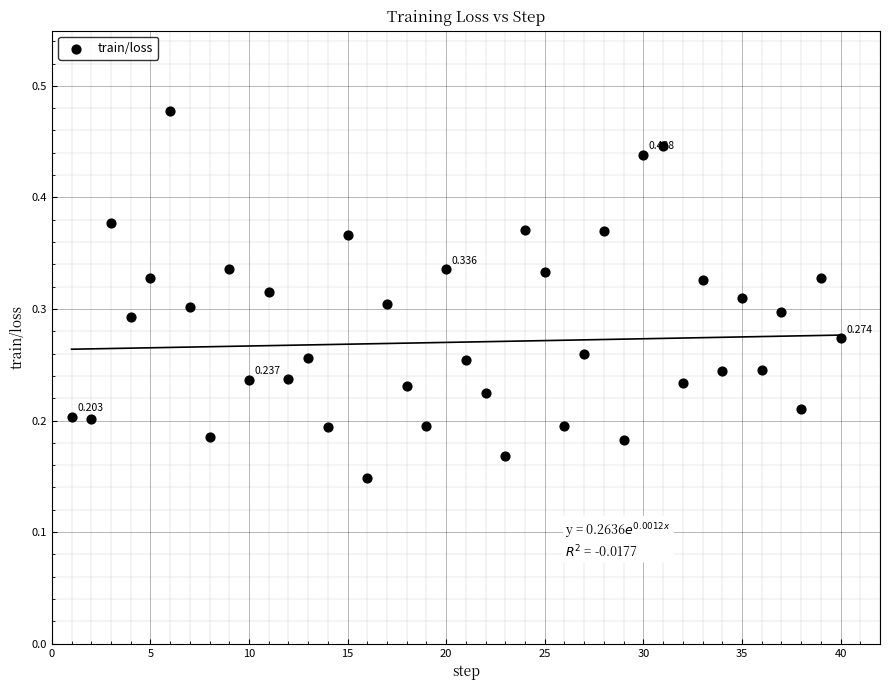

How many points are shown in the scatter plot?

40